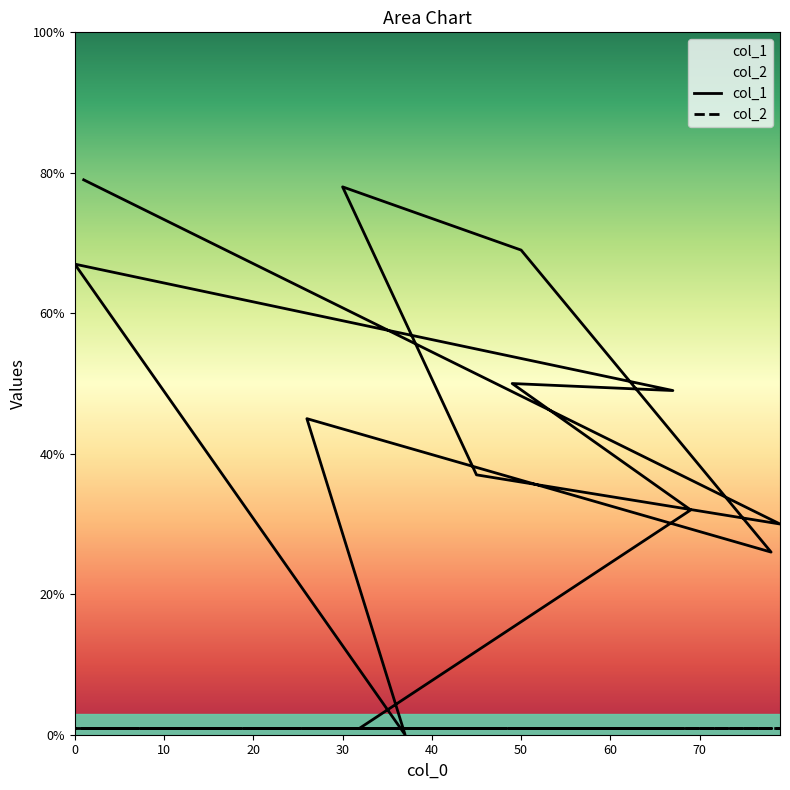

What is the label of the 10th point from the right?

30